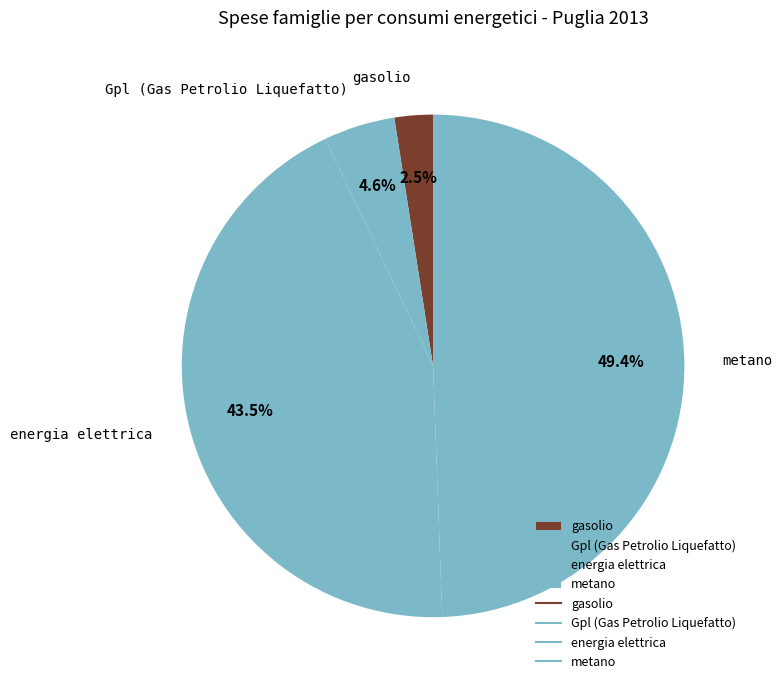

To the nearest percent, what is the difference between the largest and smallest slice percentages?

47%